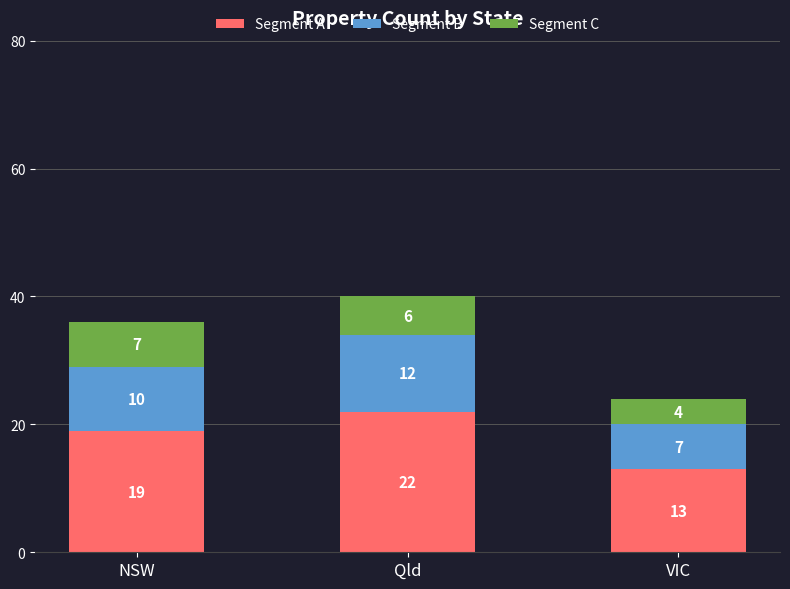

Reading right to left, list the values for the Segment A series.

13	22	19